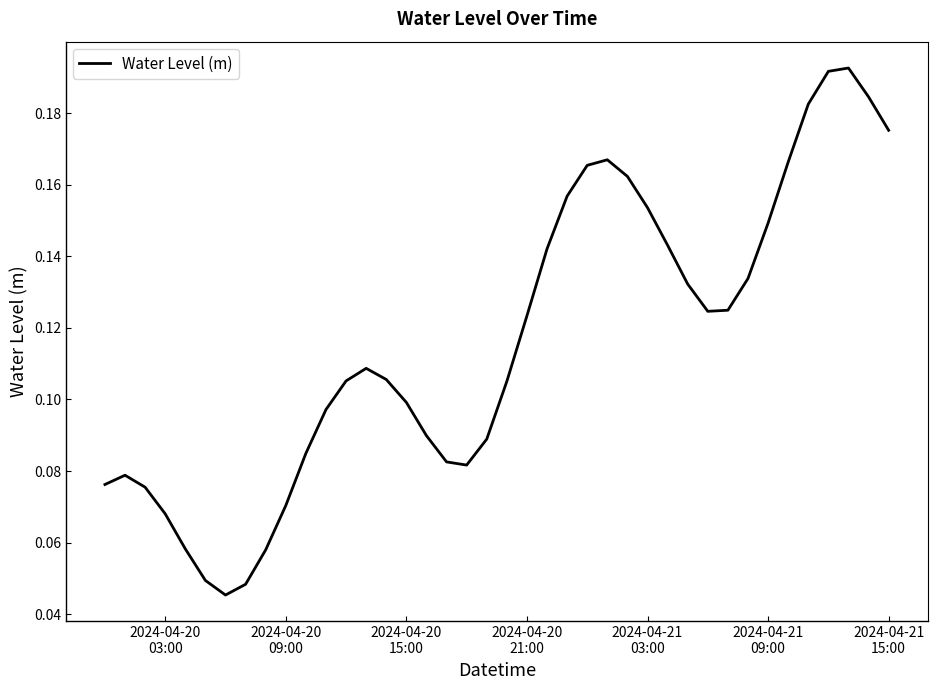

Does the chart display data point markers on the line(s)?

No